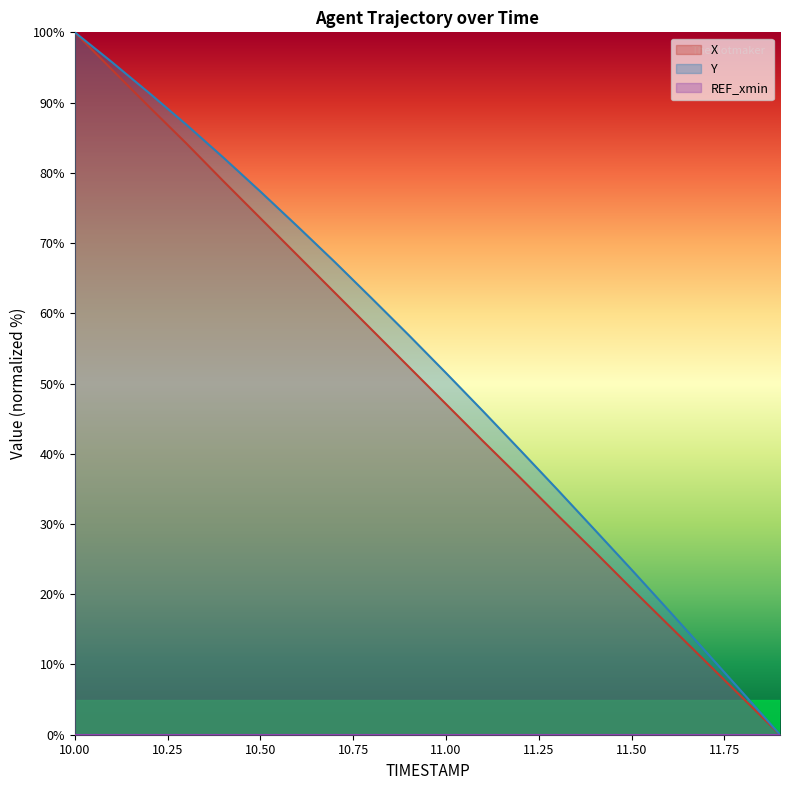

Count the number of categories in the chart.

20